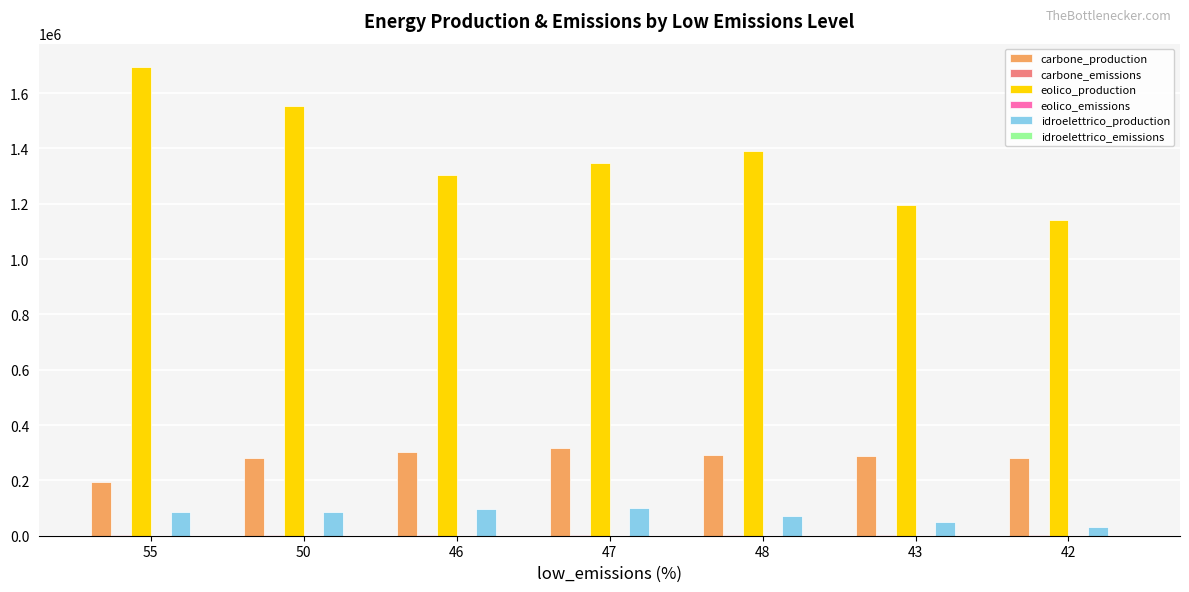

What is the maximum value shown in the chart?

1693896.0